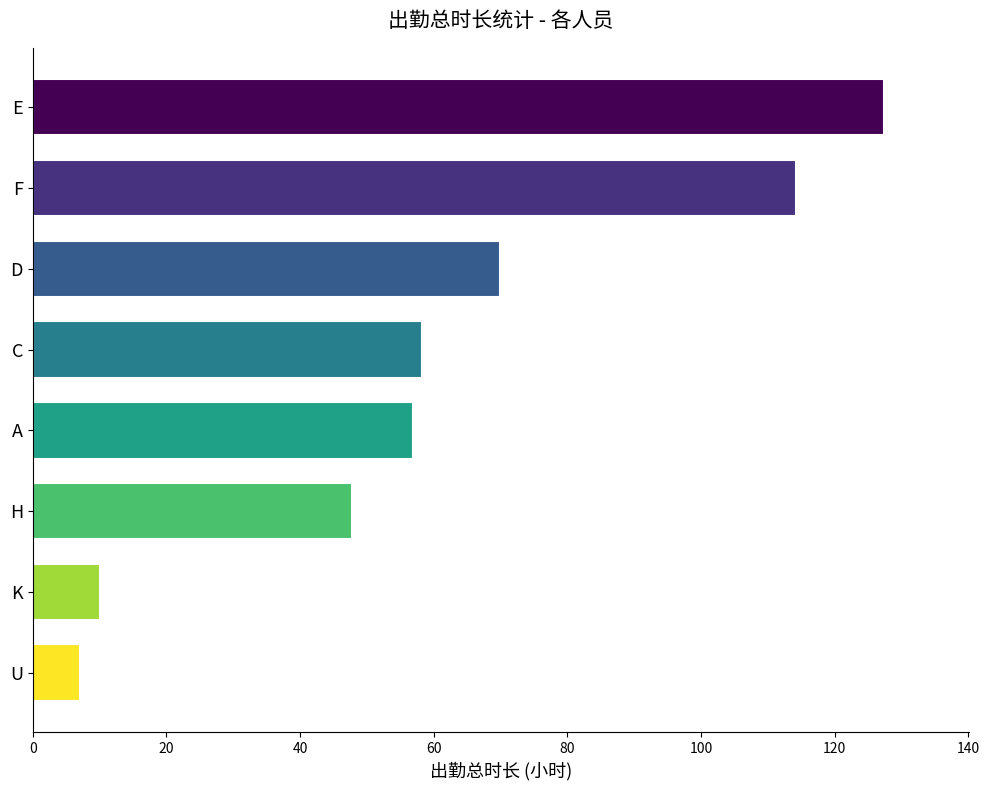

True or false: the data shows 47.7 at H.

True